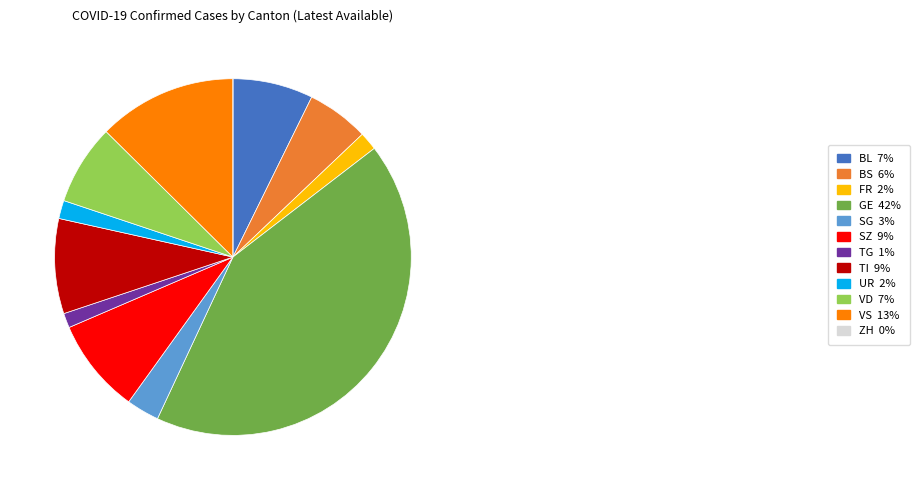

What is the ratio of the value at SG 3% to the value at BS 6%?

0.5